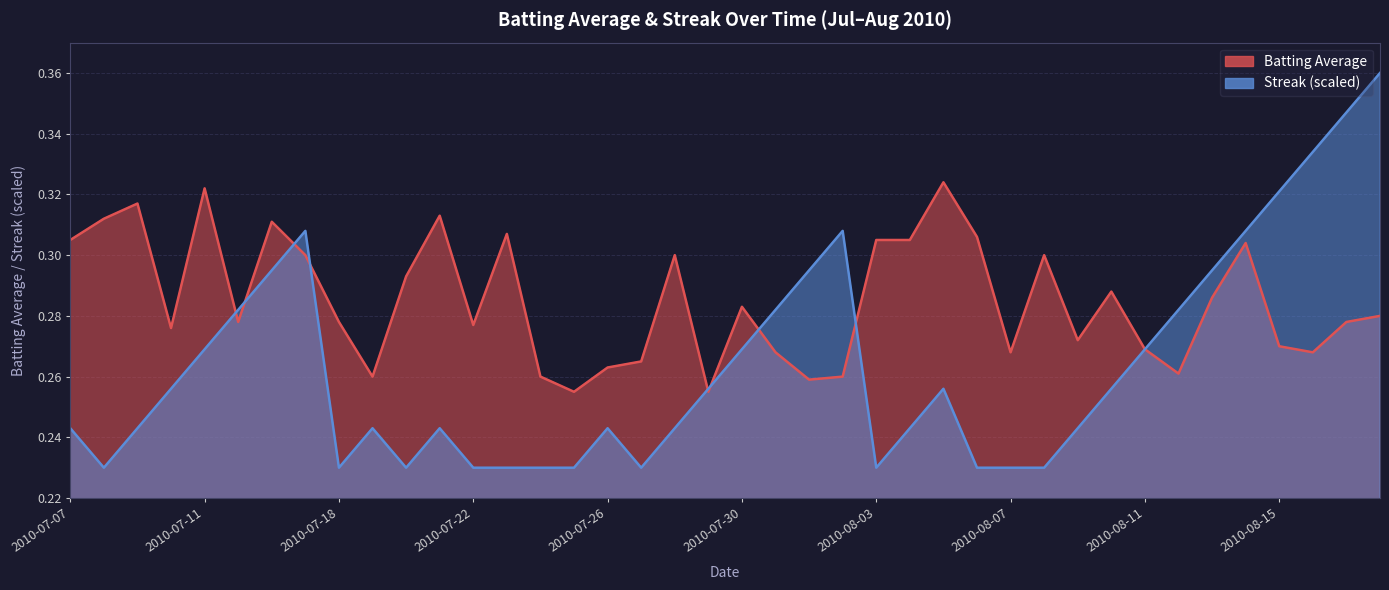

What is the difference between the maximum and minimum values in the Batting Average series?

0.1